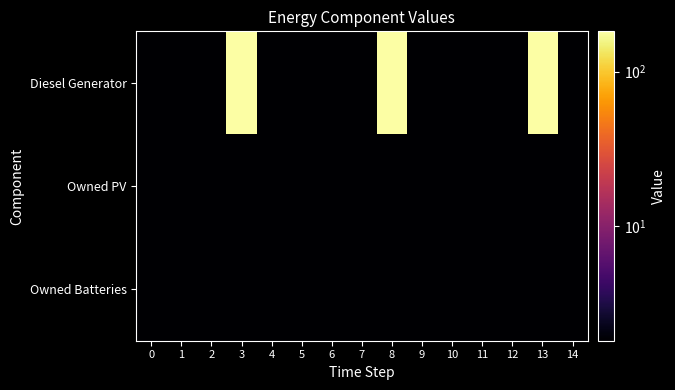

Reading right to left, list all the values displayed in this chart.

Diesel Generator: 14=1.8	13=182.0	12=1.8	11=1.8	10=1.8	9=1.8	8=182.0	7=1.8	6=1.8	5=1.8	4=1.8	3=182.0	2=1.8	1=1.8	0=1.8
Owned PV: 14=1.8	13=1.8	12=1.8	11=1.8	10=1.8	9=1.8	8=1.8	7=1.8	6=1.8	5=1.8	4=1.8	3=1.8	2=1.8	1=1.8	0=1.8
Owned Batteries: 14=1.8	13=1.8	12=1.8	11=1.8	10=1.8	9=1.8	8=1.8	7=1.8	6=1.8	5=1.8	4=1.8	3=1.8	2=1.8	1=1.8	0=1.8